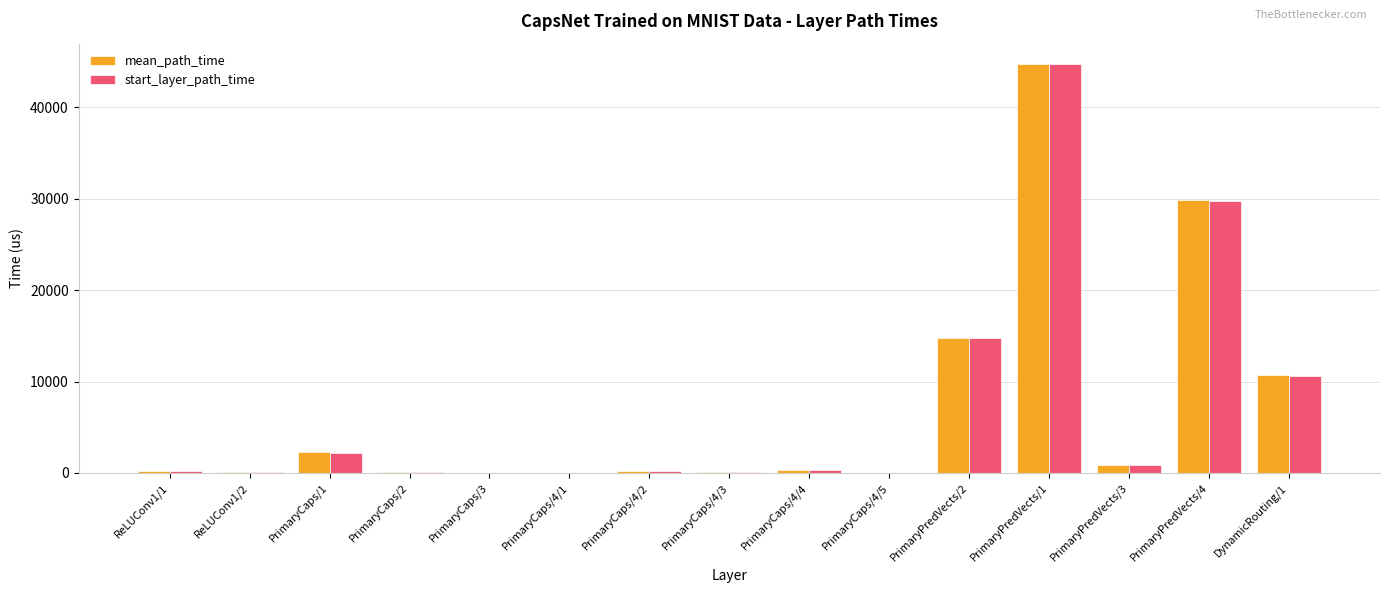

What is the difference between the start_layer_path_time values at PrimaryPredVects/3 and PrimaryCaps/4/5?

808.0